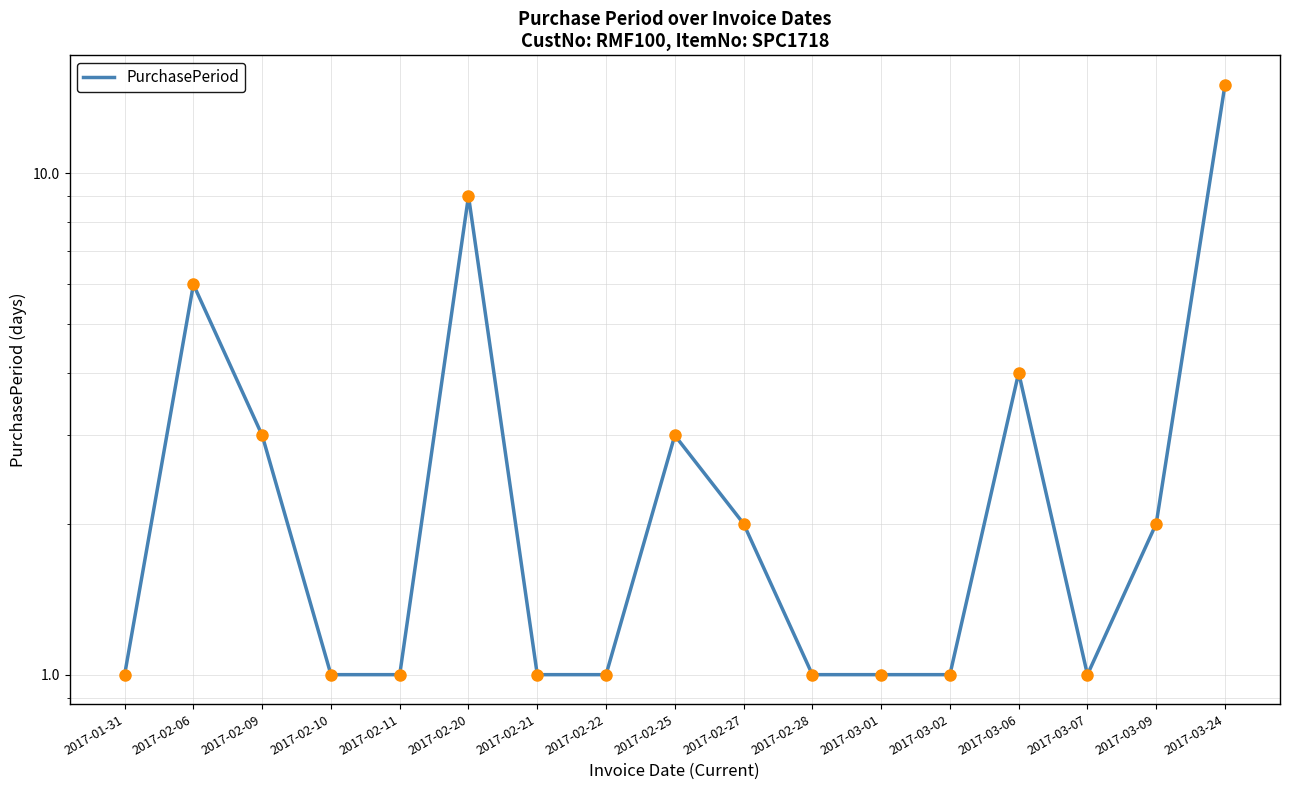

The value at 2017-02-11 is 1. True or false?

True